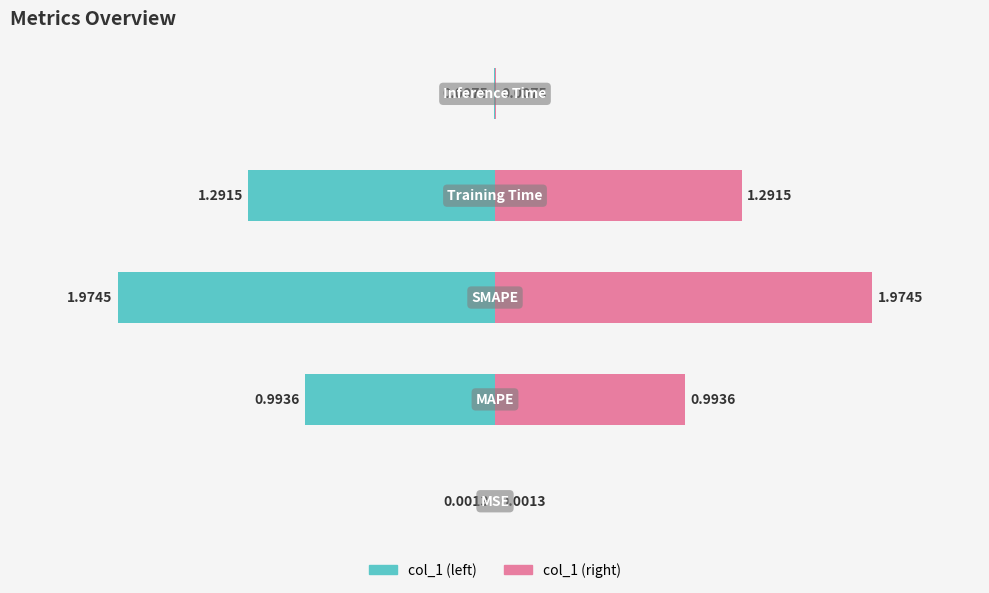

Which category has the lowest value across all series?

MSE